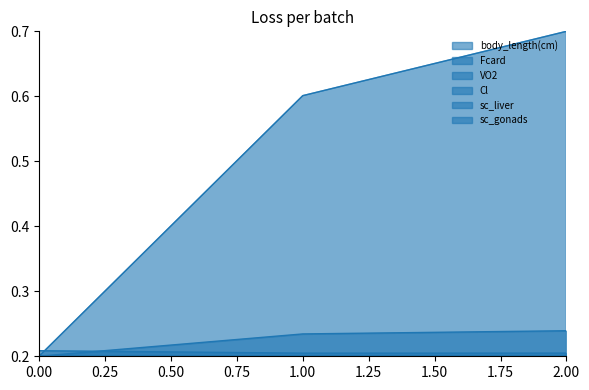

What are all the series names shown in the legend?

body_length(cm), Fcard, VO2, Cl, sc_liver, sc_gonads